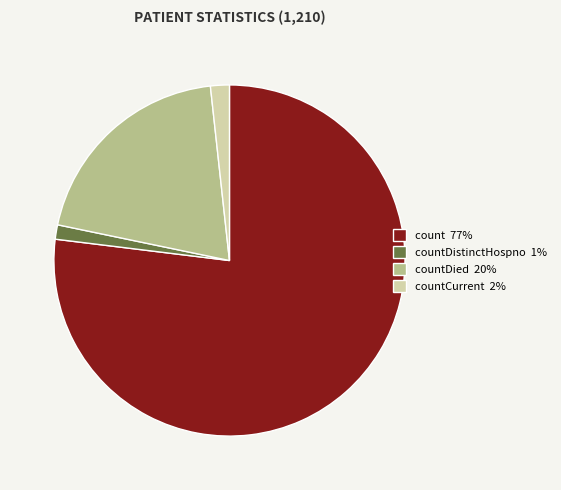

Do countDied 20% and count 77% together represent more than half of the pie?

Yes